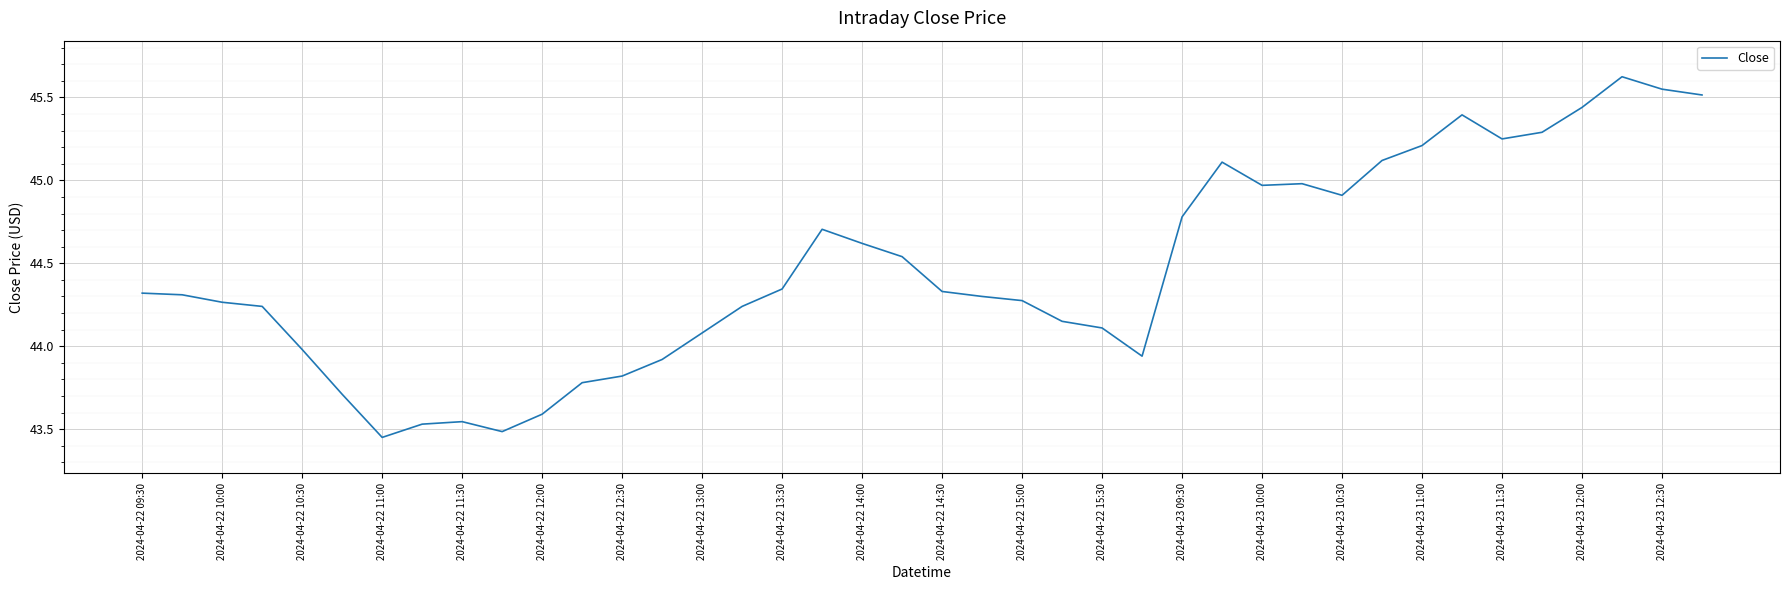

What is the greatest value displayed?

45.6